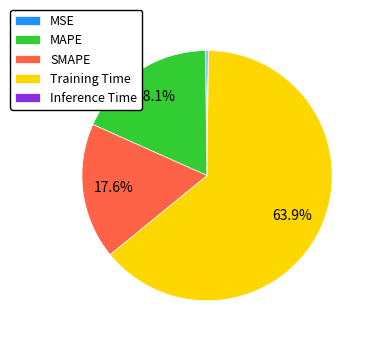

Is it true that Training Time is 52% of the pie?

False